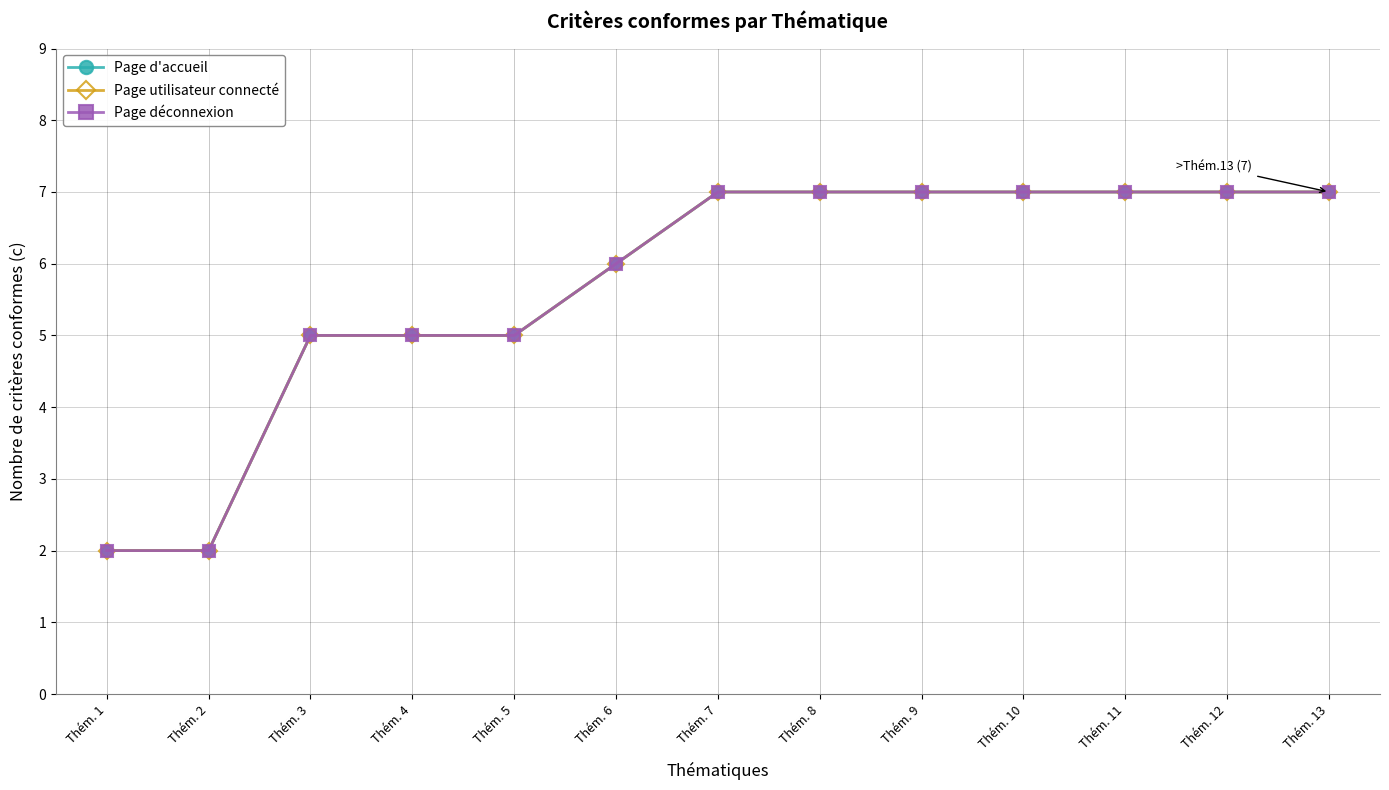

At which category is the sum across all series the highest?

Thém. 7